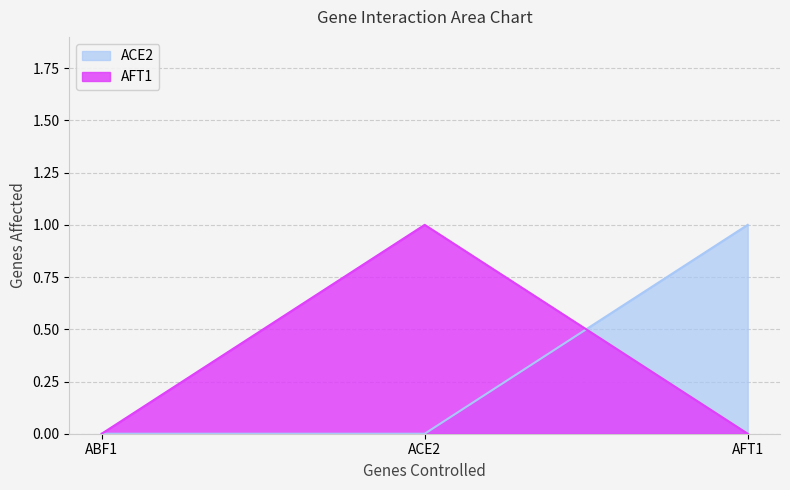

Where is AFT1 nearest to the value 0?

ABF1